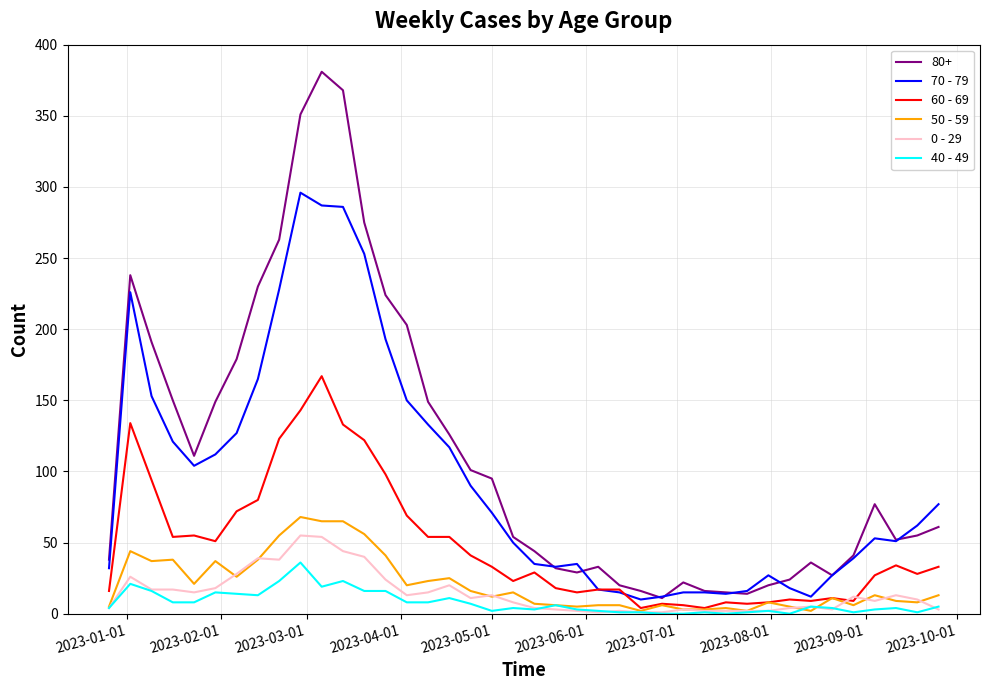

What is the greatest value displayed?

381